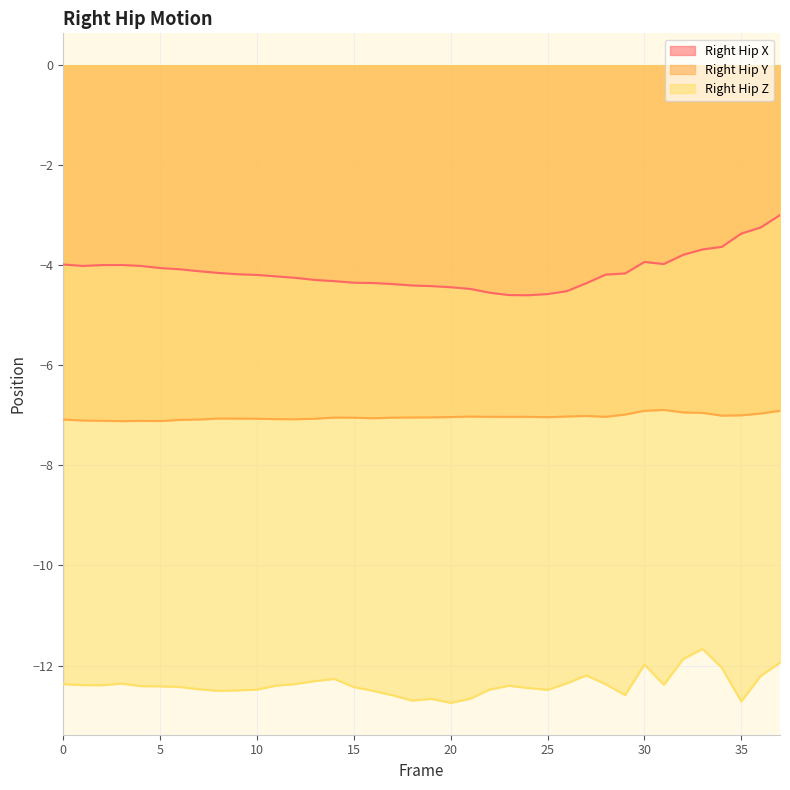

Read the Right_Hip_Y value at 37.

-6.9